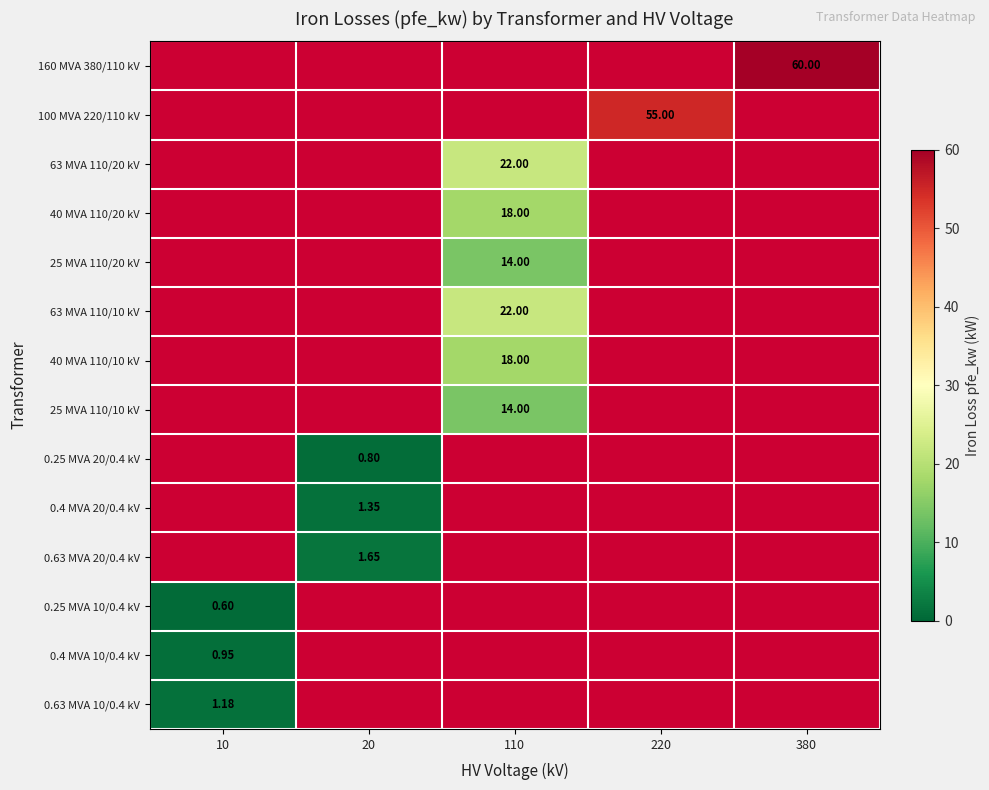

The value of 63 MVA 110/20 kV at 220 is 0.0. True or false?

True